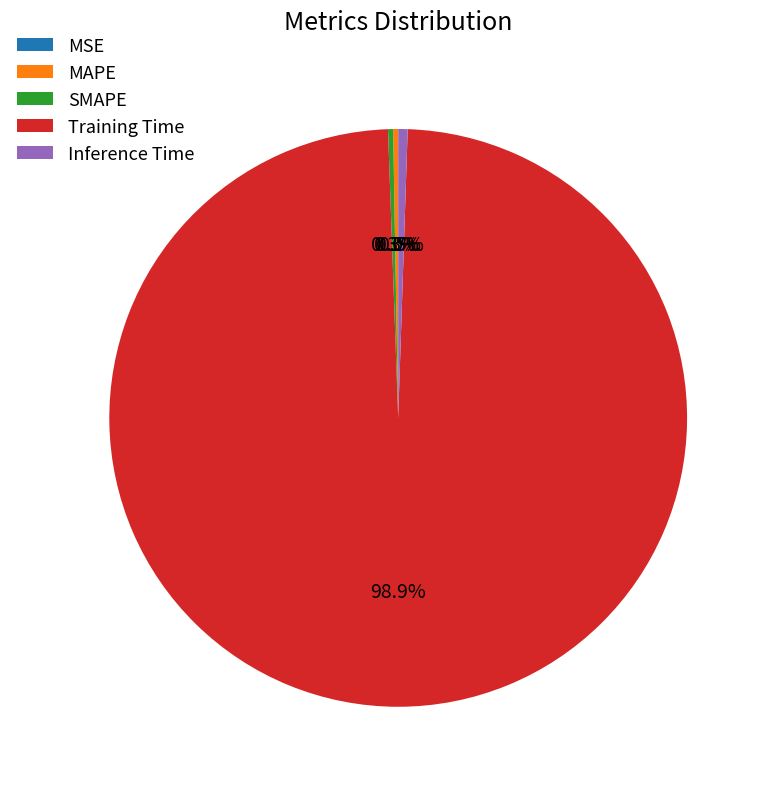

What percentage is the Training Time slice, to the nearest percent?

99%